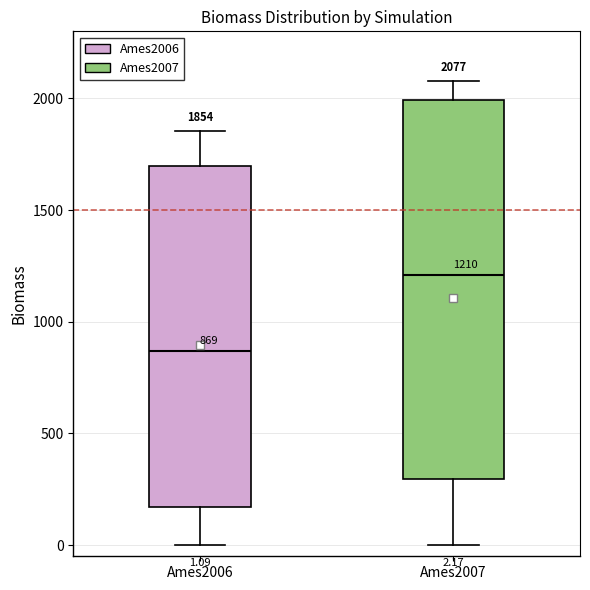

Which box is the tallest, from its lower edge to its upper edge?

Ames2007